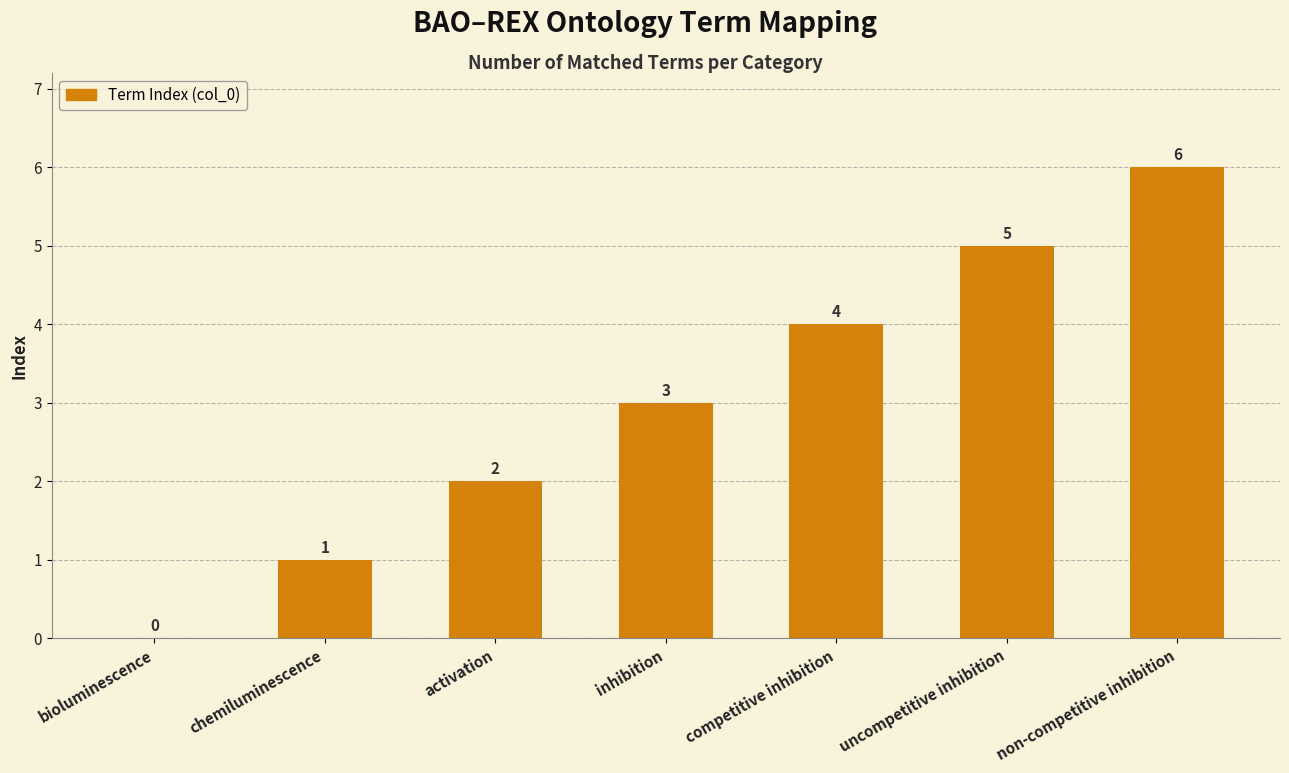

Where is the data nearest to the value 3?

inhibition